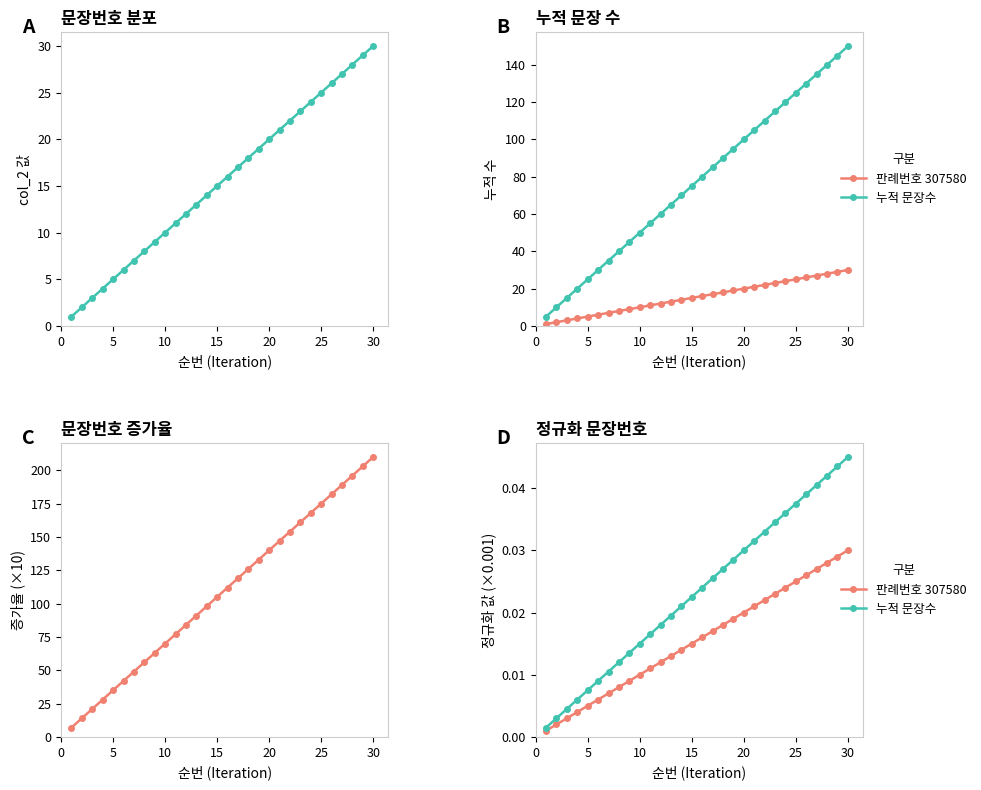

True or false: 판례번호 307580 and 누적 문장수 intersect in this chart.

False